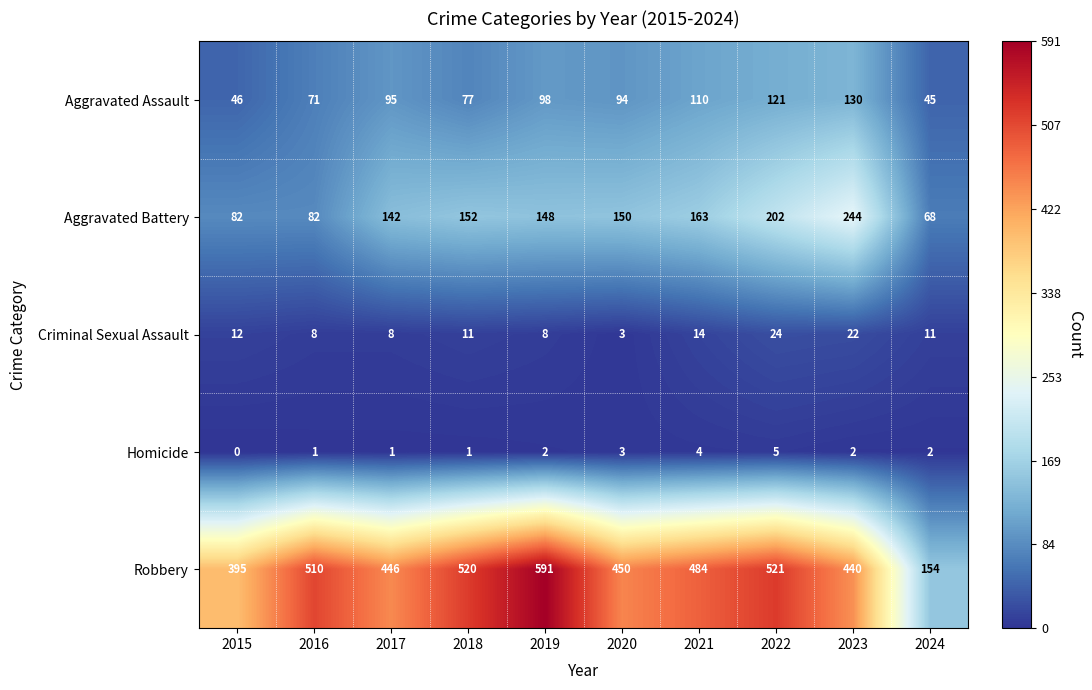

Which series has the largest total across all categories?

Robbery